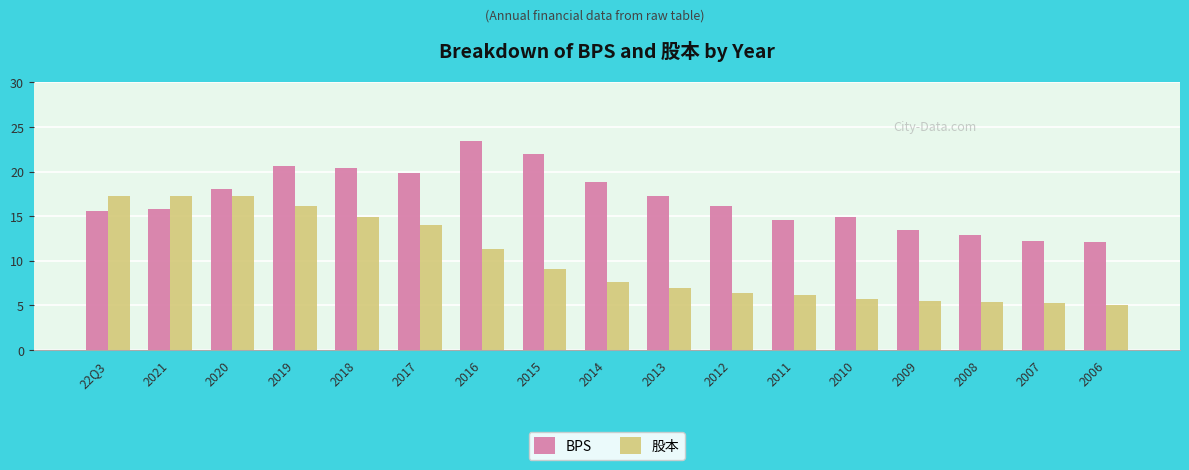

Rank the series at 2009 from highest to lowest value.

BPS, 股本